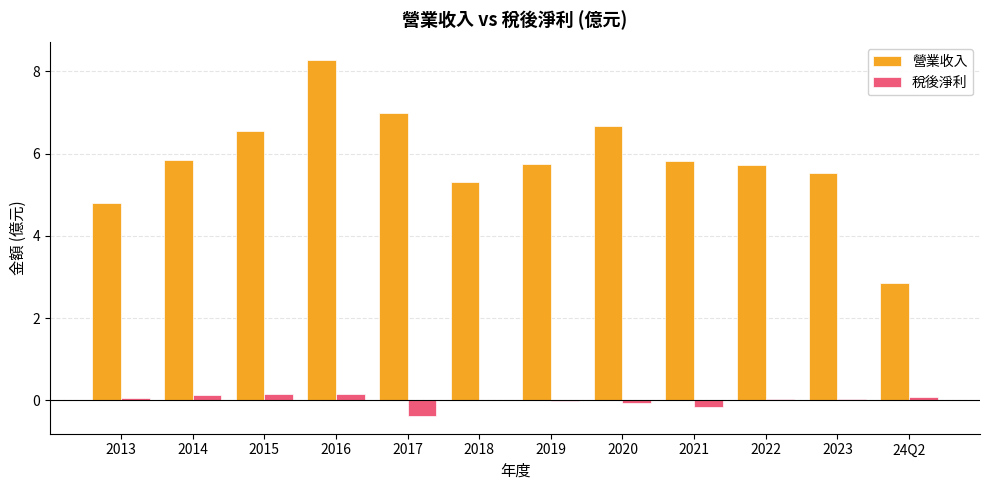

Which series has the widest spread of values?

營業收入